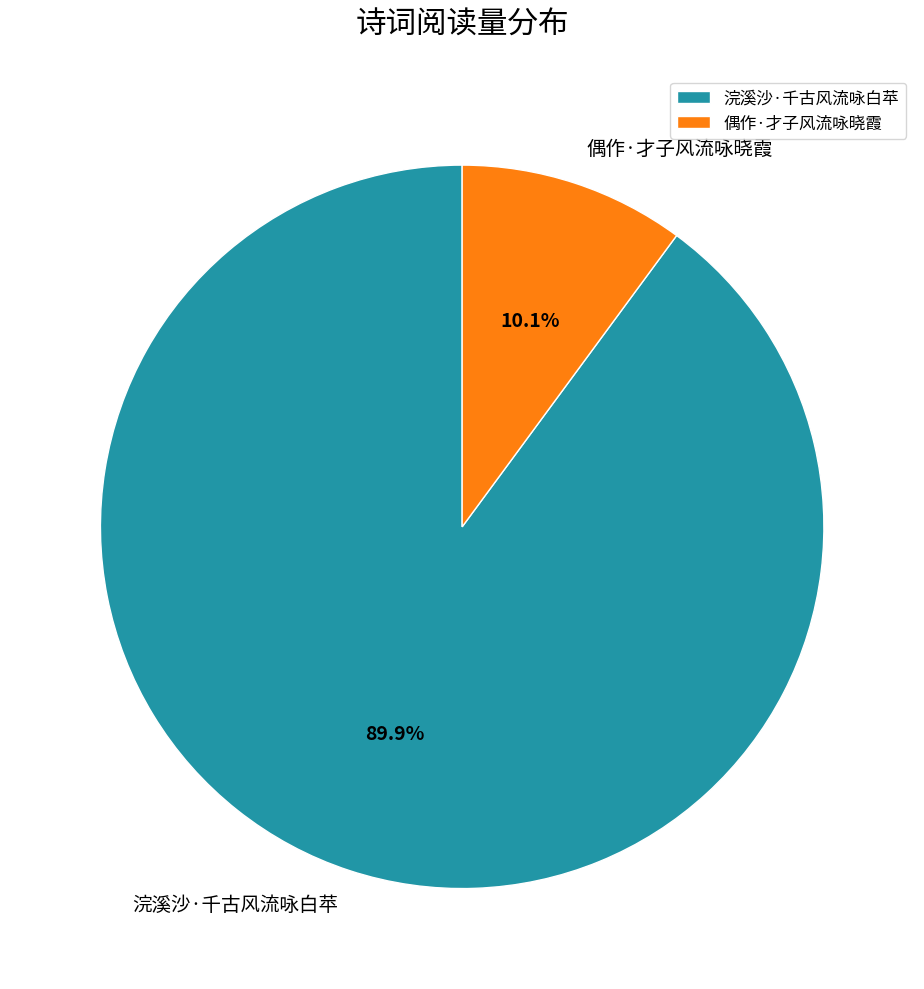

Between 偶作·才子风流咏晓霞 and 浣溪沙·千古风流咏白苹, which is larger?

浣溪沙·千古风流咏白苹